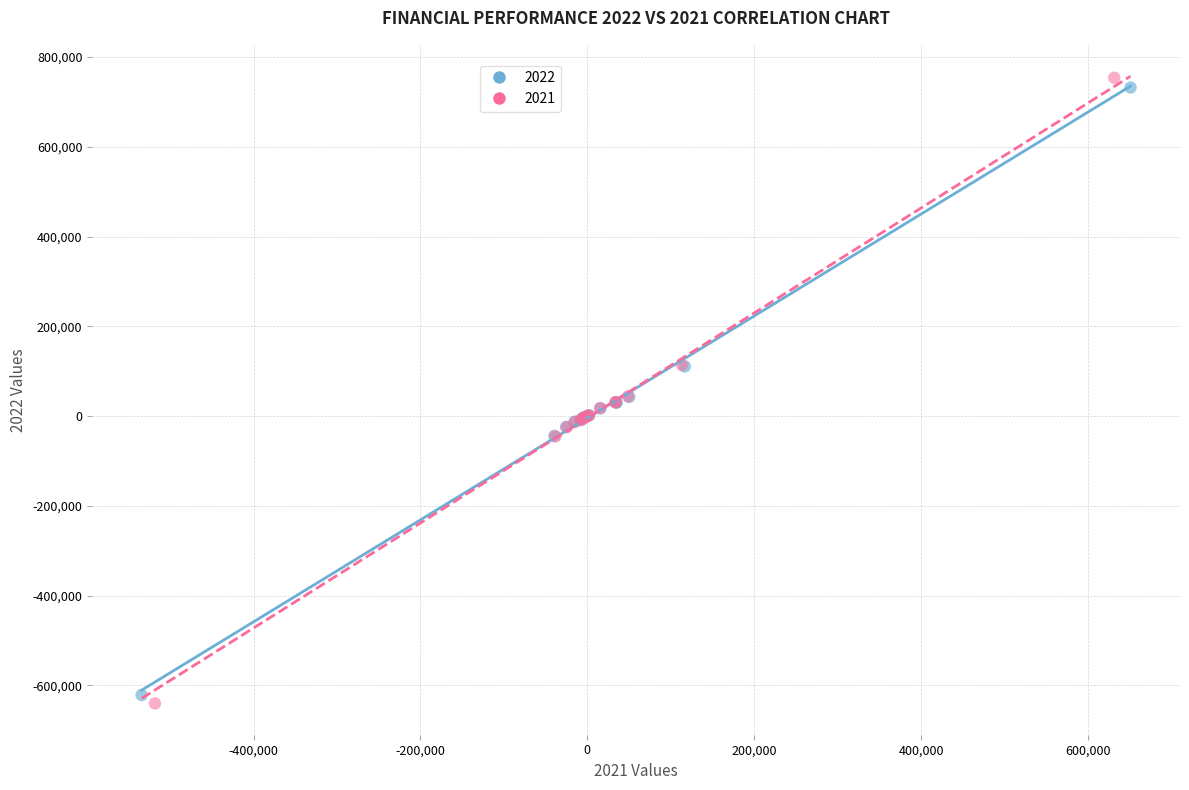

What are all the series names shown in the legend?

2022, 2021